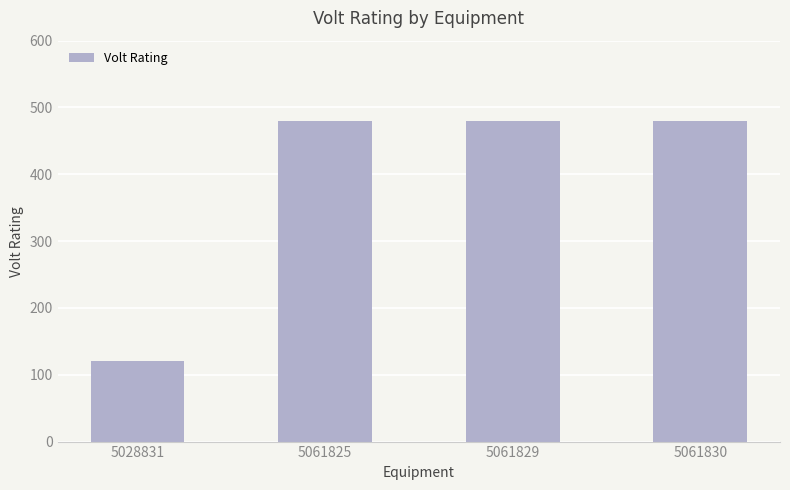

What is the maximum value shown in the chart?

480